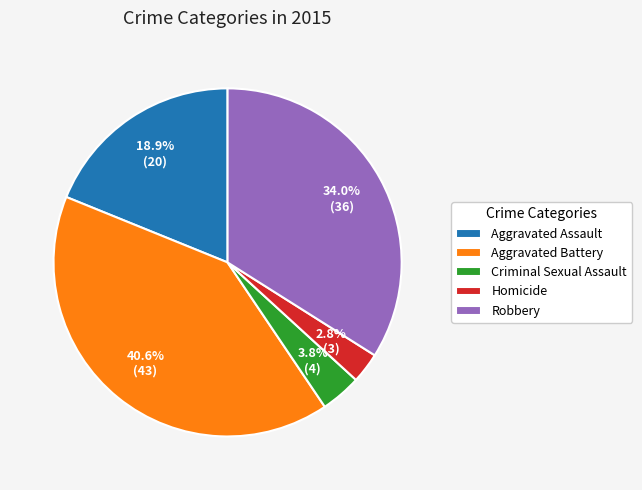

The Aggravated Battery slice represents 41% of the pie. True or false?

True